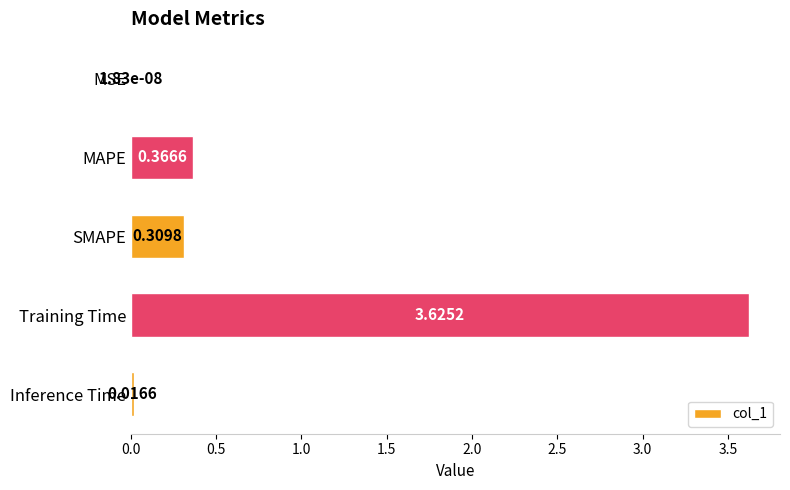

What is the sum of all values?

4.3